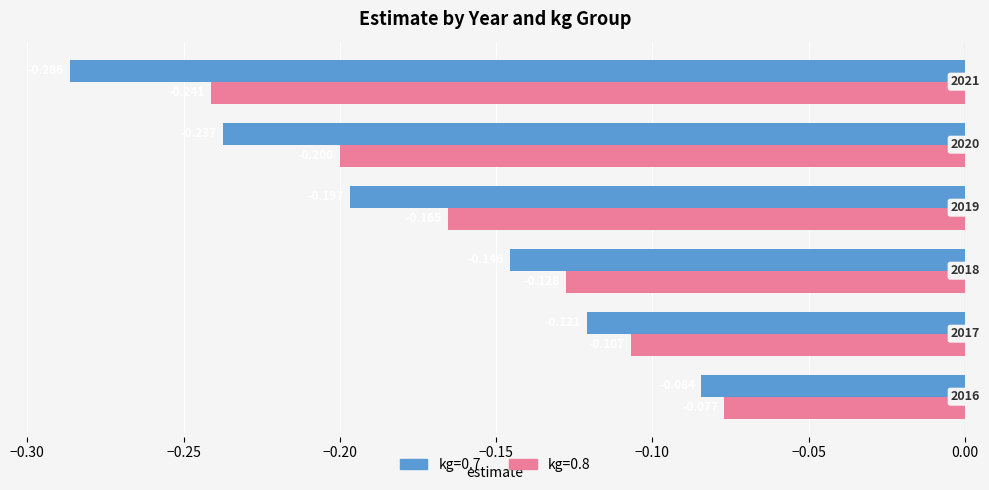

What is the average value of the kg=0.7 series?

-0.2